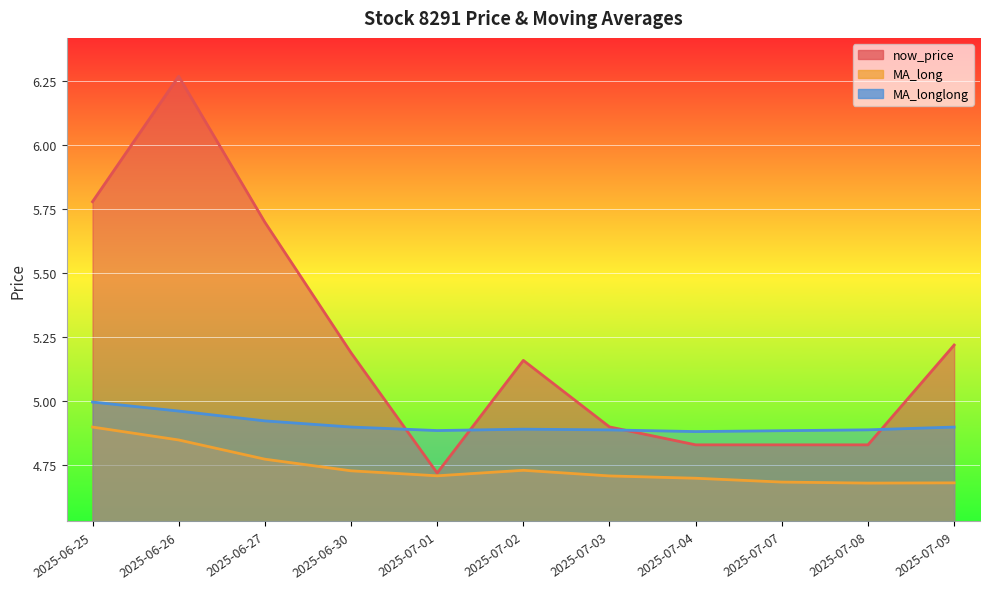

True or false: MA_longlong has a value of 1.9 at 2025-07-04.

False